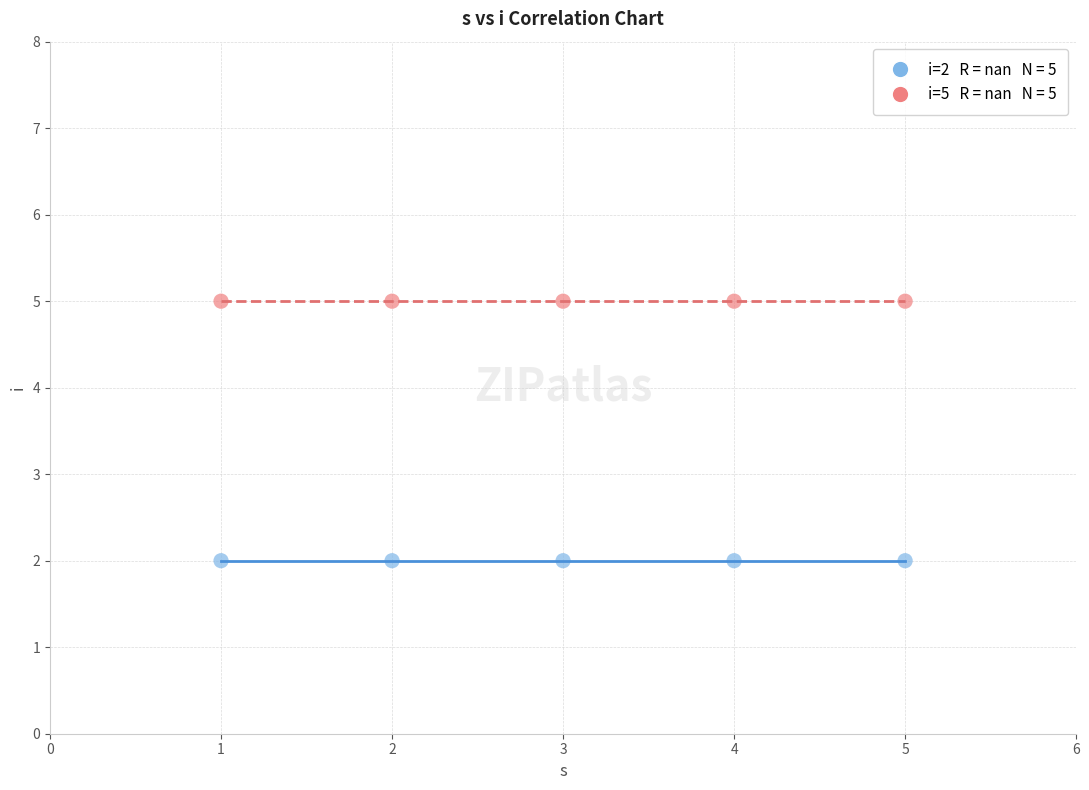

Across all data points, what is the average X value?

3